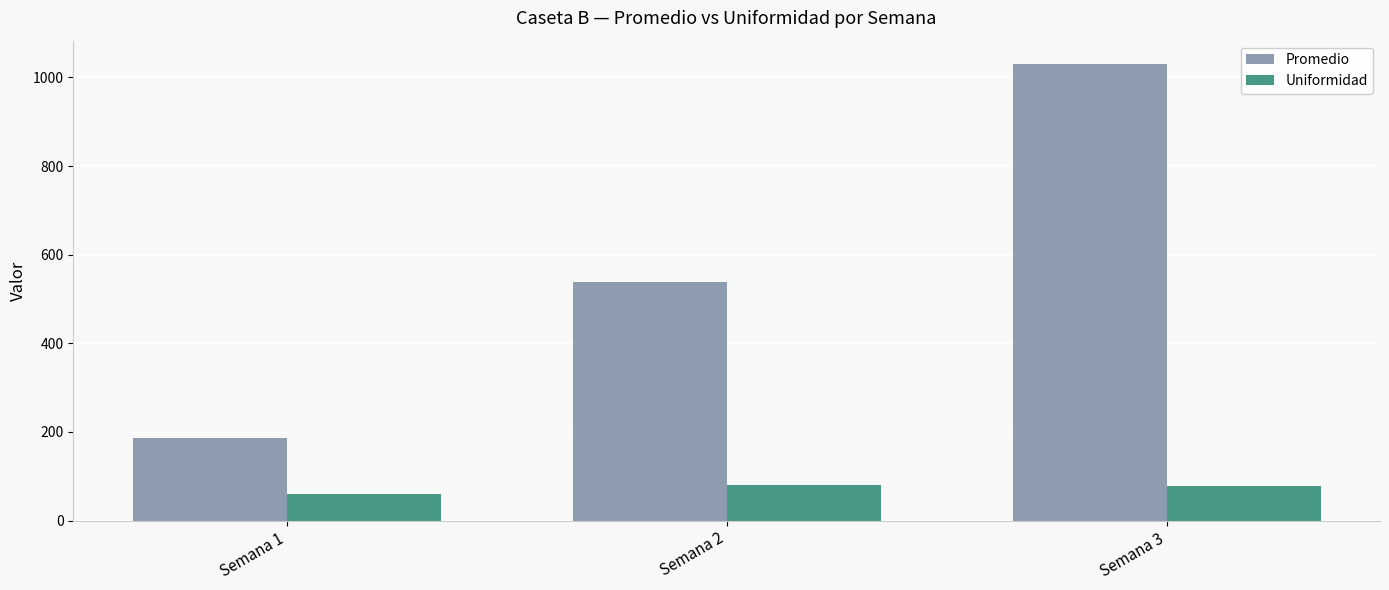

List the series in order of their overall mean, highest first.

Promedio, Uniformidad